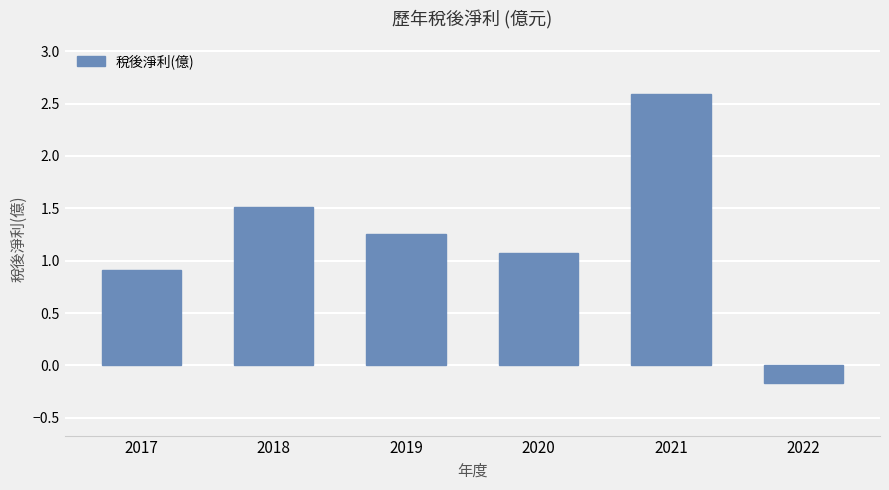

Rank the categories by value from lowest to highest.

2022, 2017, 2020, 2019, 2018, 2021